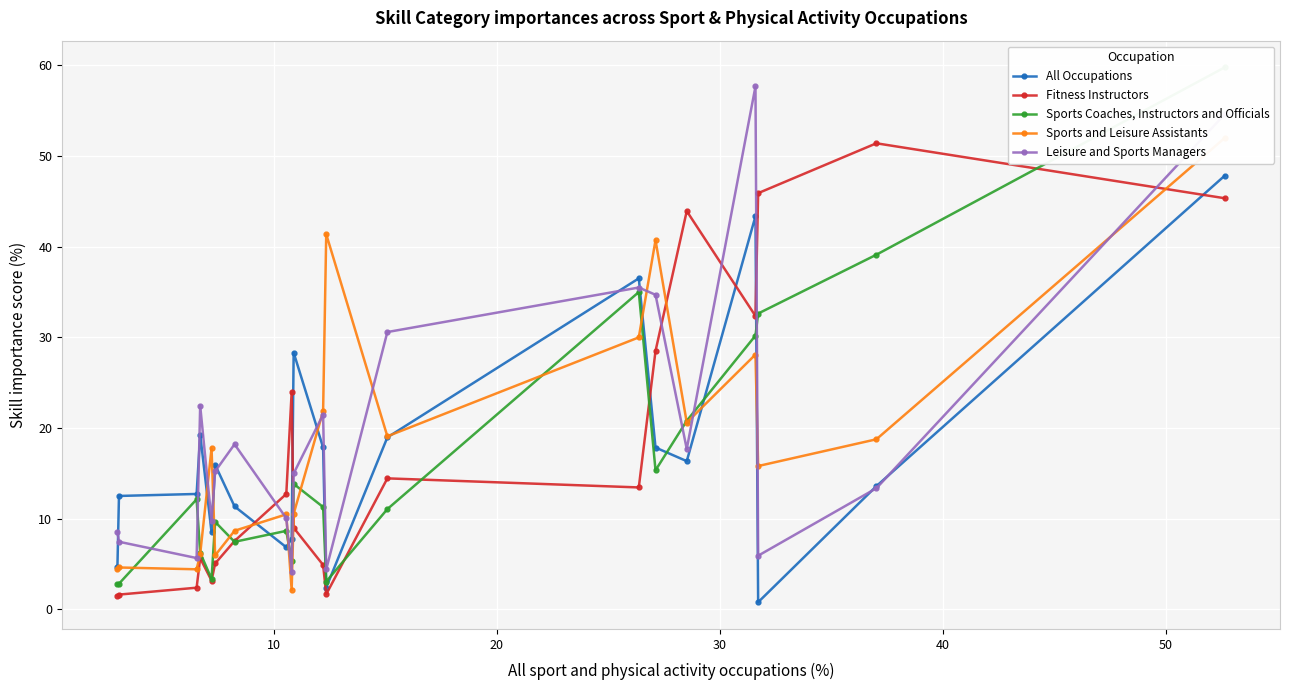

What is the maximum value for All Occupations?

47.8